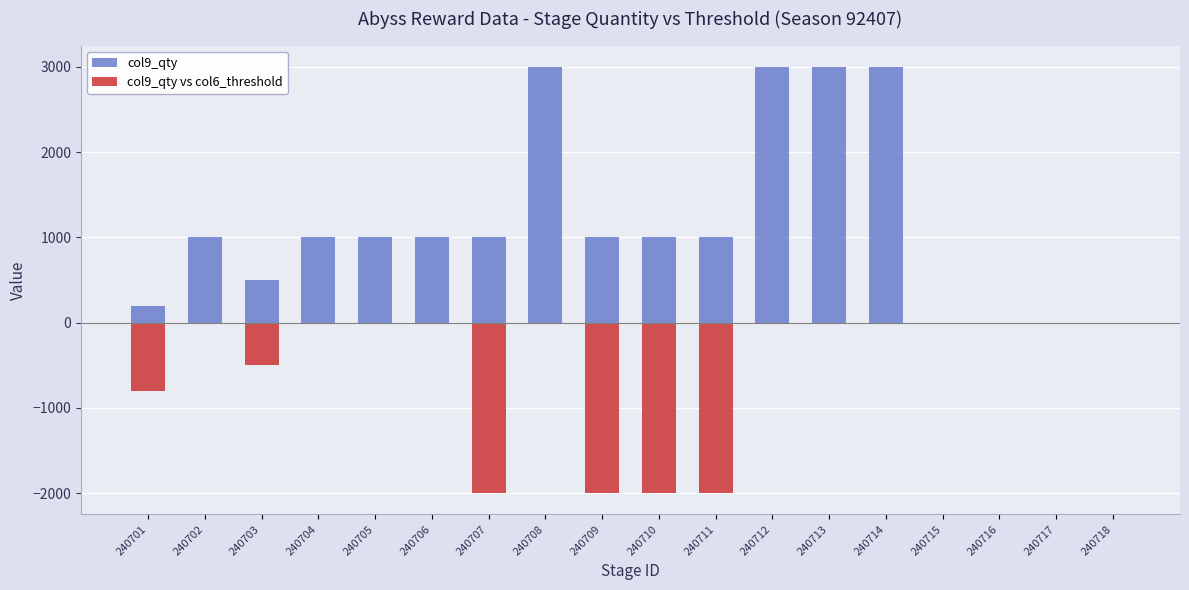

At 240703, list the series in order from largest to smallest.

col9_qty, col9_qty vs col6_threshold